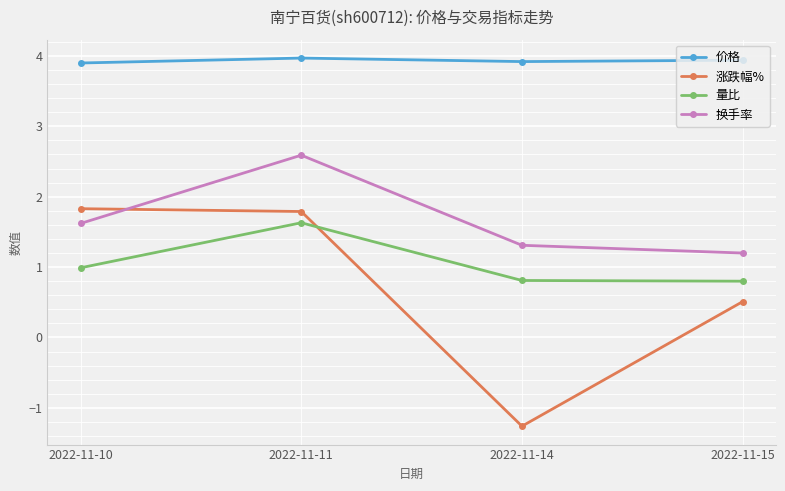

How many data points does each series have?

4